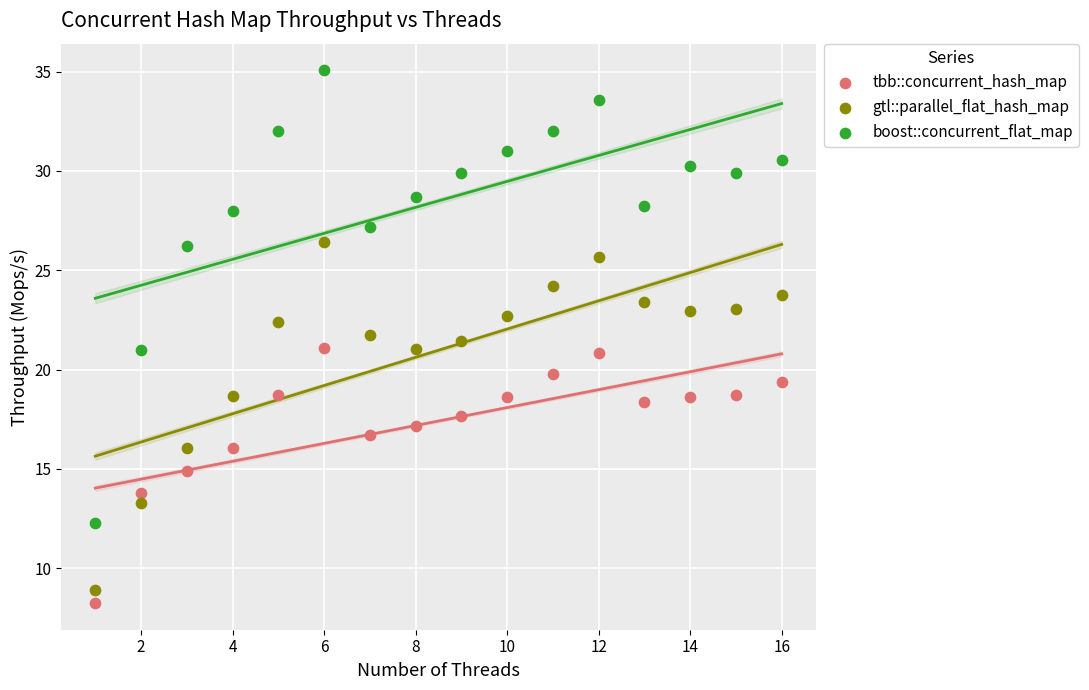

Across all data points, what is the range of X values (max minus min)?

15.0